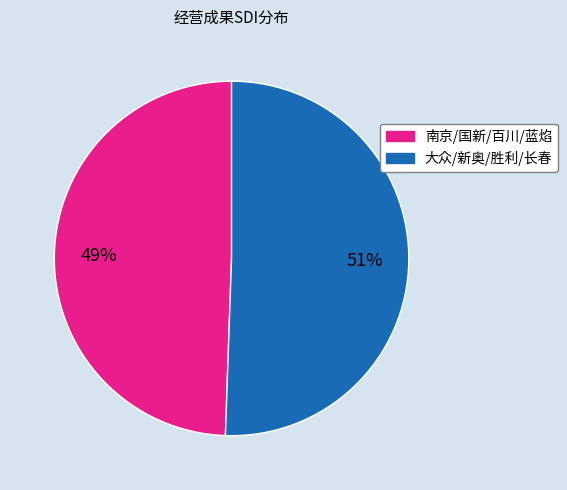

How many slices are in this pie chart?

2